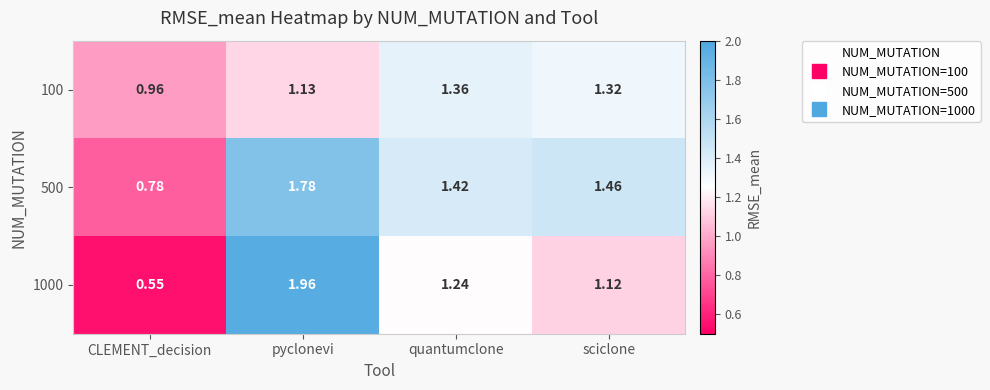

At which label does 100 reach its peak?

quantumclone